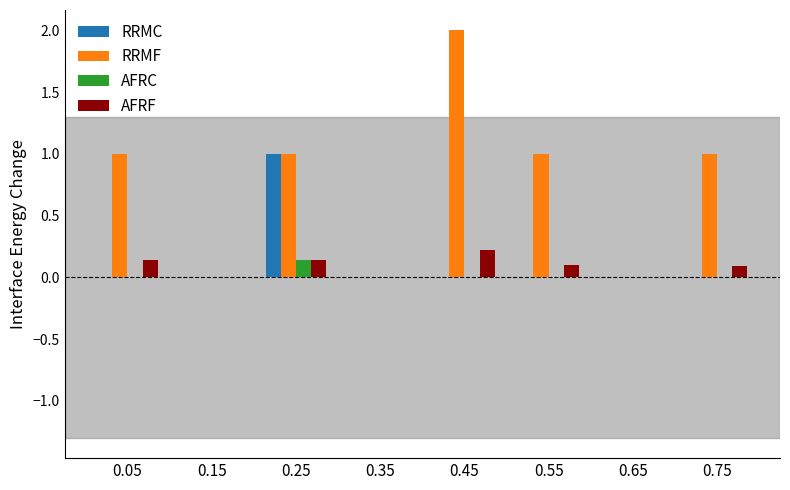

Which series changed the most between 0.45 and 0.55?

RRMF